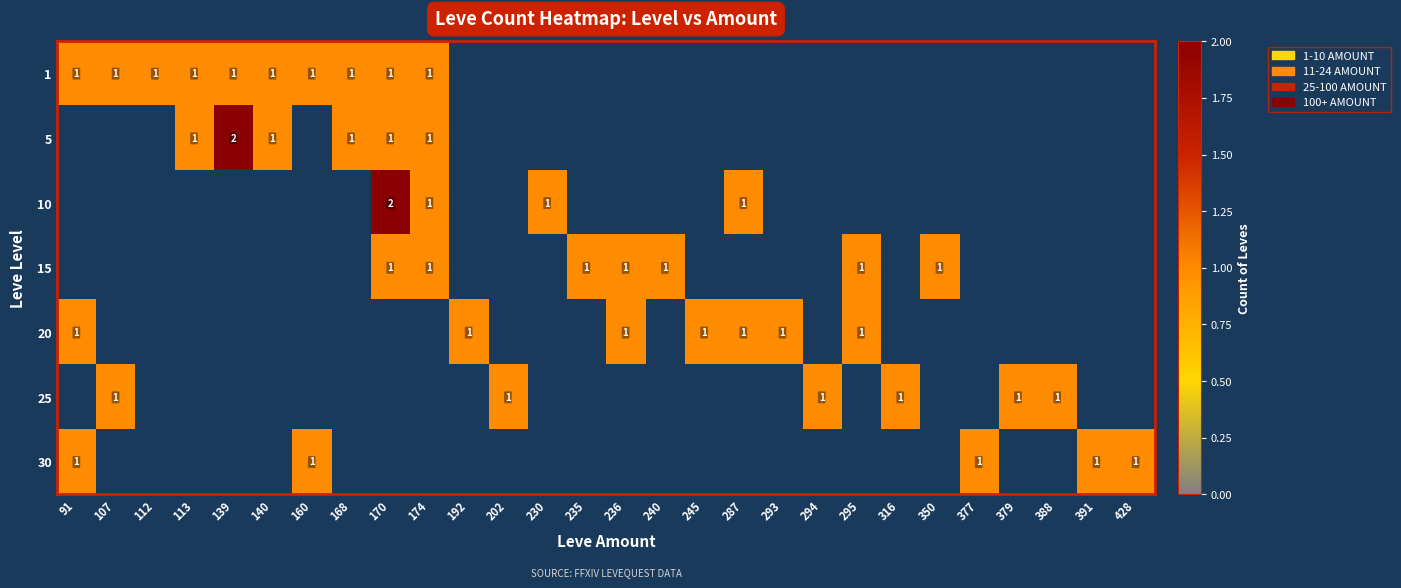

At 293, list the series in order from smallest to largest.

1, 5, 10, 15, 20, 25, 30